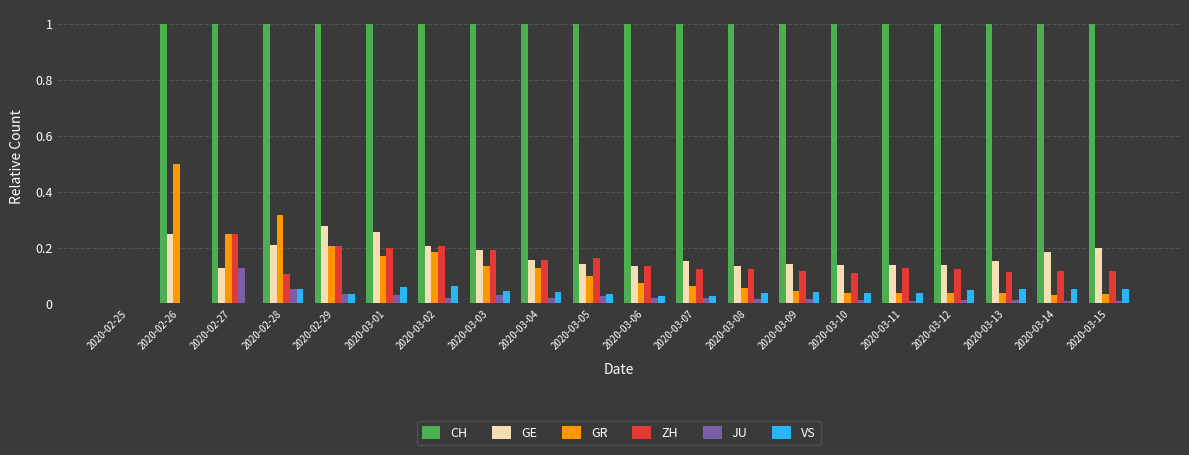

What are all the series names shown in the legend?

CH, GE, GR, ZH, JU, VS